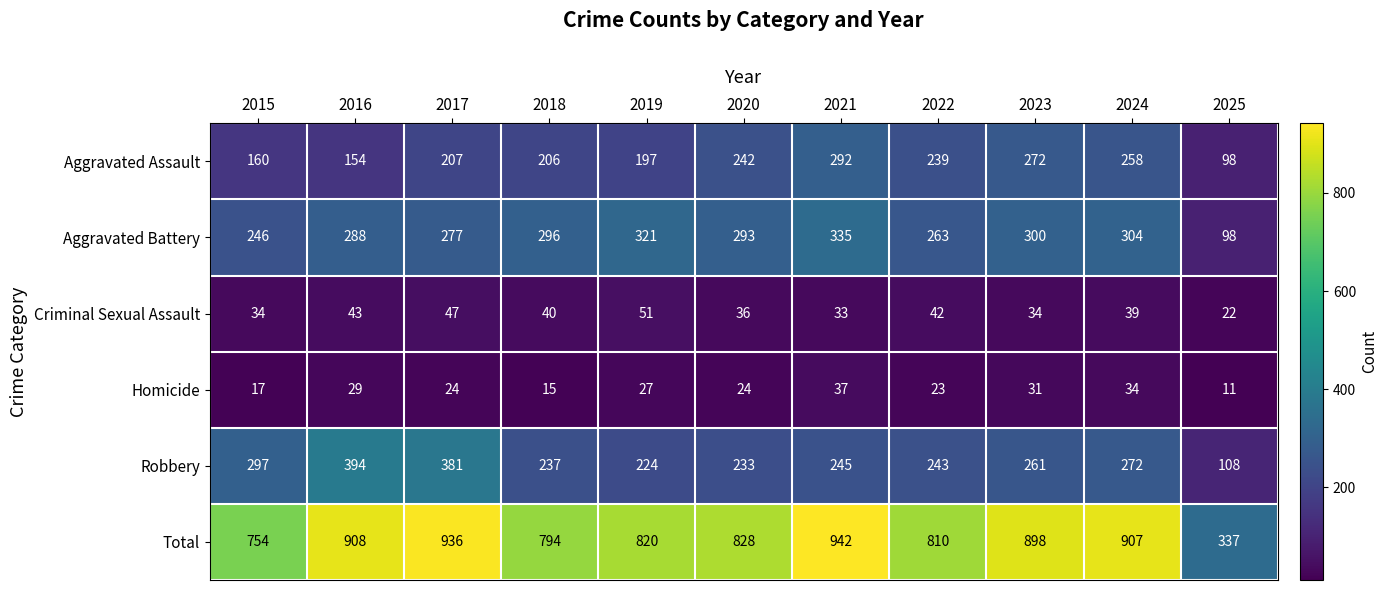

True or false: Aggravated Assault has a value of 206 at 2018.

True